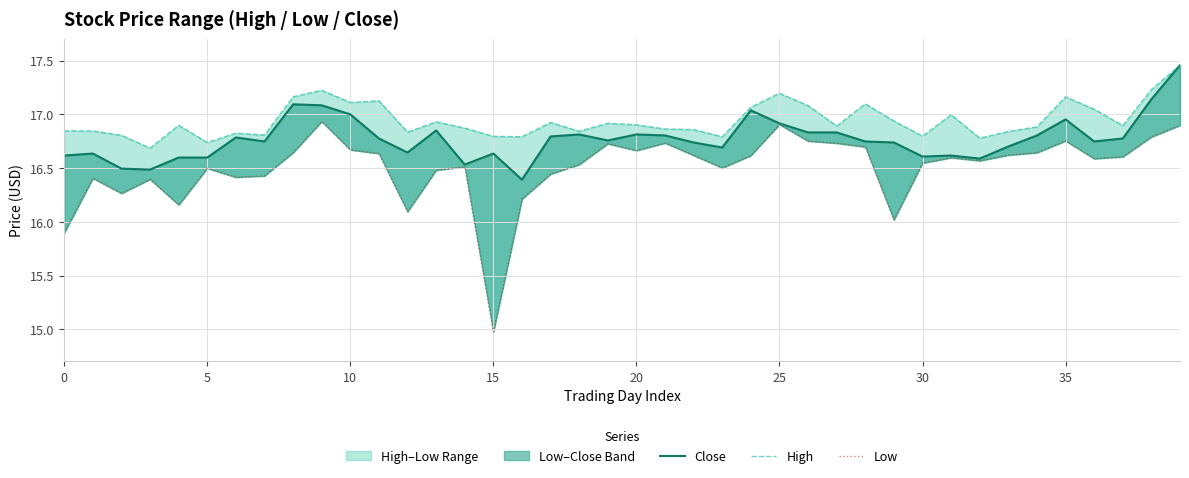

Read the Close value at 10.

17.0